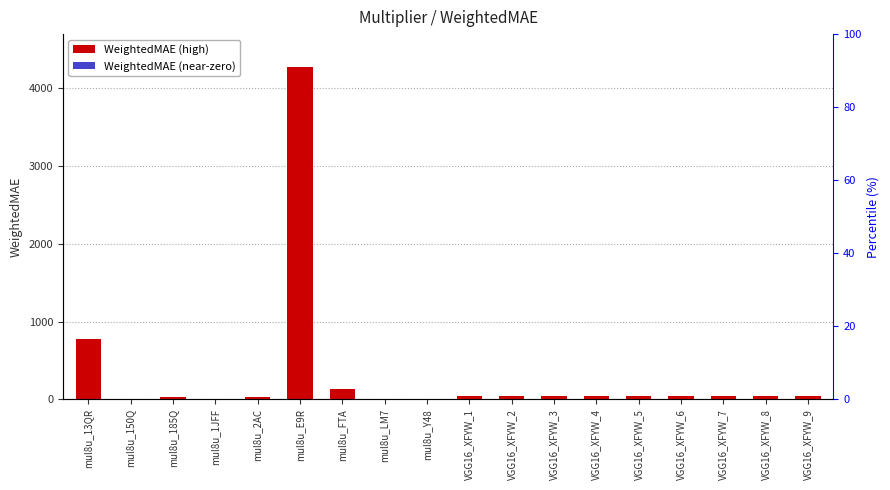

Count the number of values greater than 37.

11